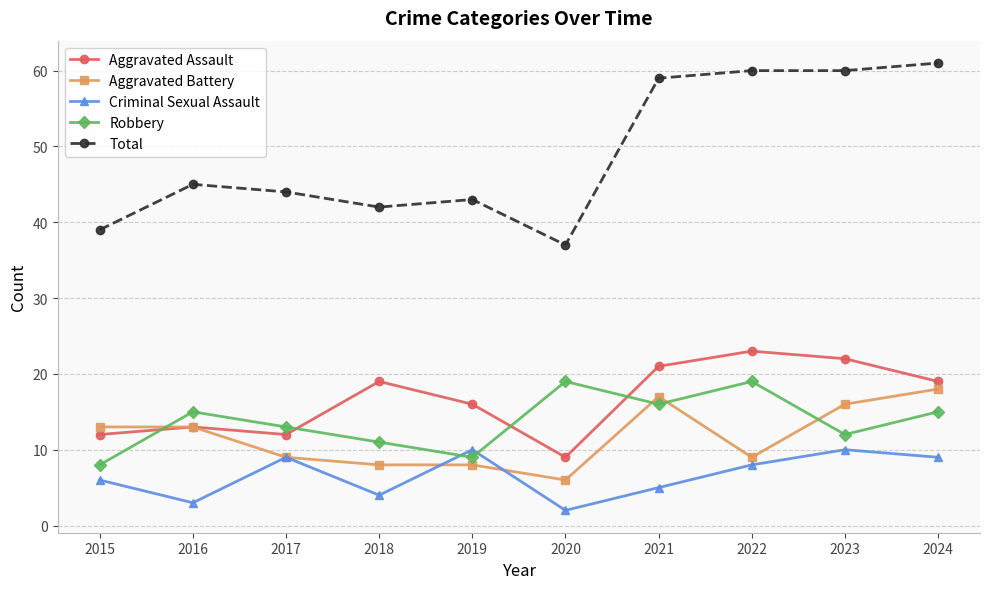

Reading left to right, list all the values displayed in this chart.

Aggravated Assault: 2015=12	2016=13	2017=12	2018=19	2019=16	2020=9	2021=21	2022=23	2023=22	2024=19
Aggravated Battery: 2015=13	2016=13	2017=9	2018=8	2019=8	2020=6	2021=17	2022=9	2023=16	2024=18
Criminal Sexual Assault: 2015=6	2016=3	2017=9	2018=4	2019=10	2020=2	2021=5	2022=8	2023=10	2024=9
Robbery: 2015=8	2016=15	2017=13	2018=11	2019=9	2020=19	2021=16	2022=19	2023=12	2024=15
Total: 2015=39	2016=45	2017=44	2018=42	2019=43	2020=37	2021=59	2022=60	2023=60	2024=61